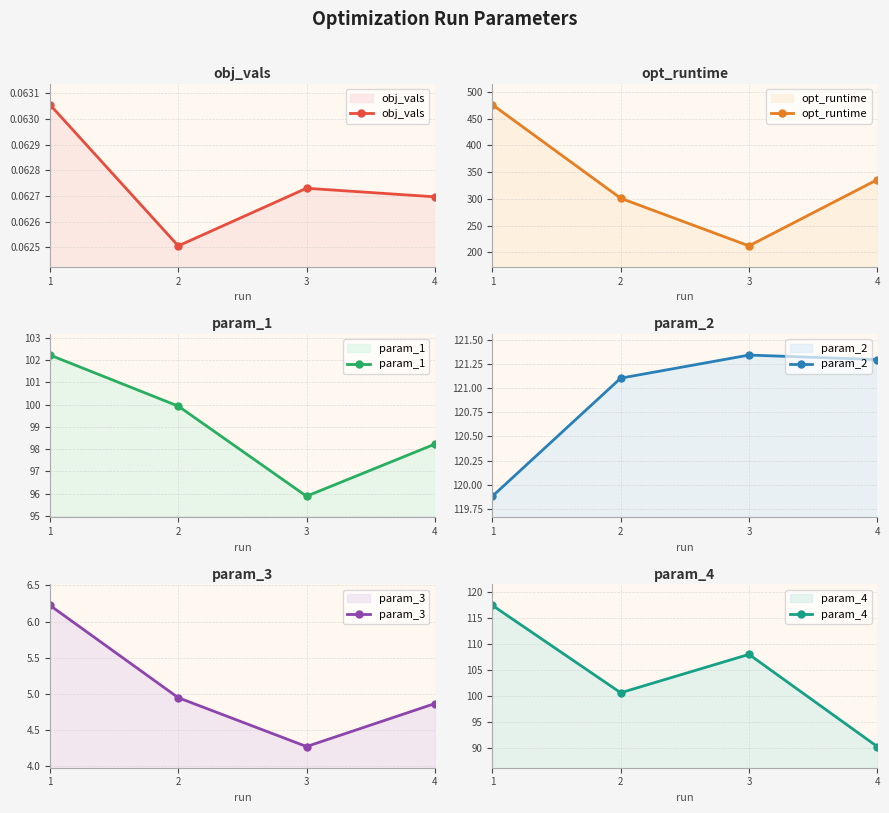

At which label is opt_runtime closest to 344?

4